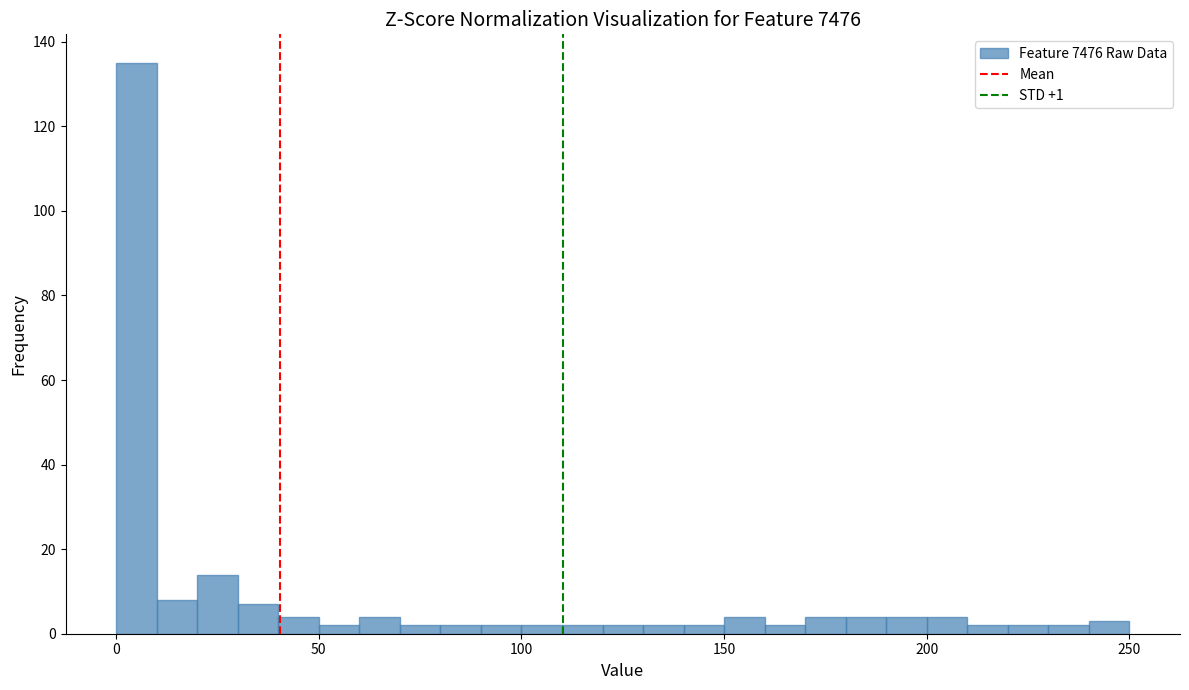

Read against the x-axis, roughly where is the centre of the tallest bar?

5